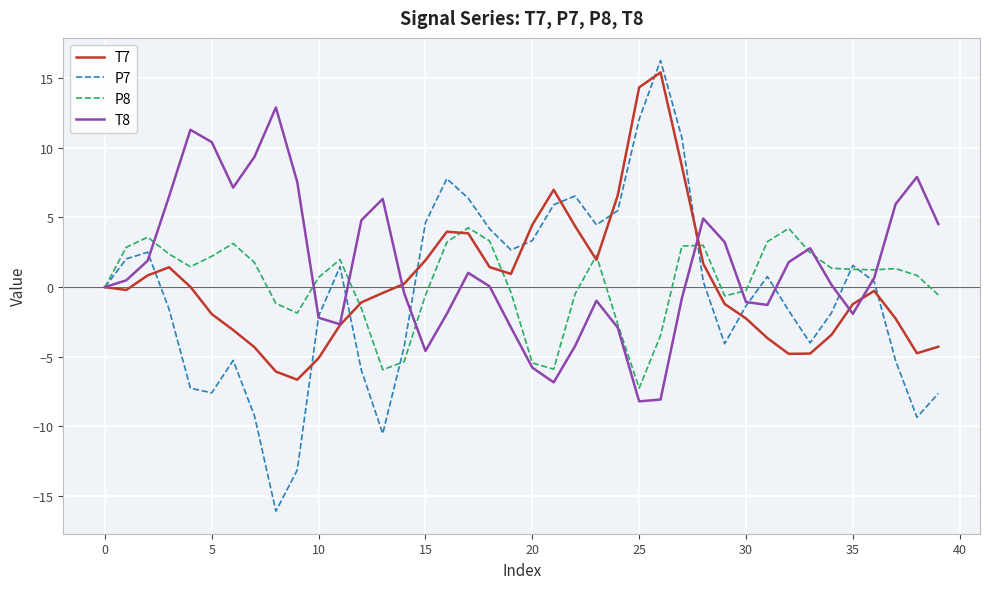

What is the maximum value for T8?

12.9